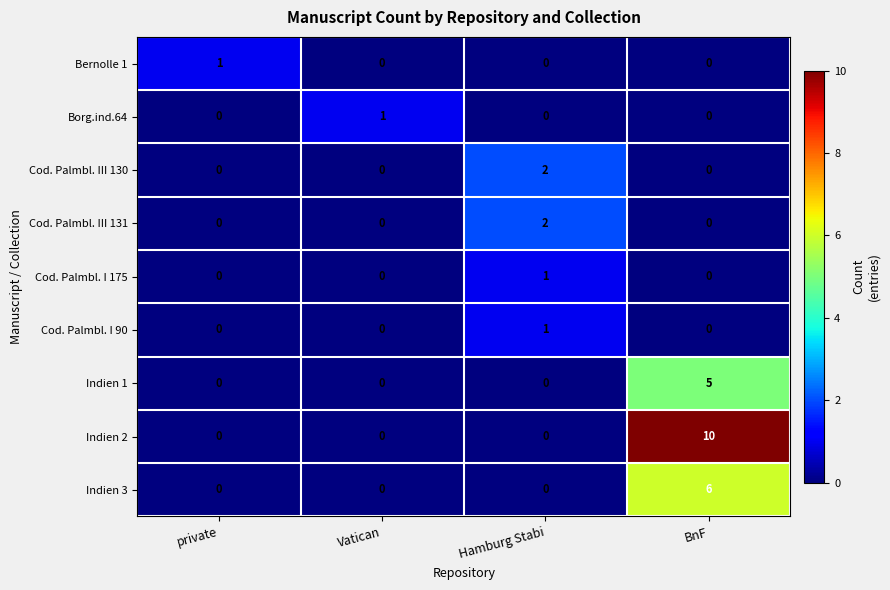

How many Cod. Palmbl. III 131 values are between 0 and 2?

4